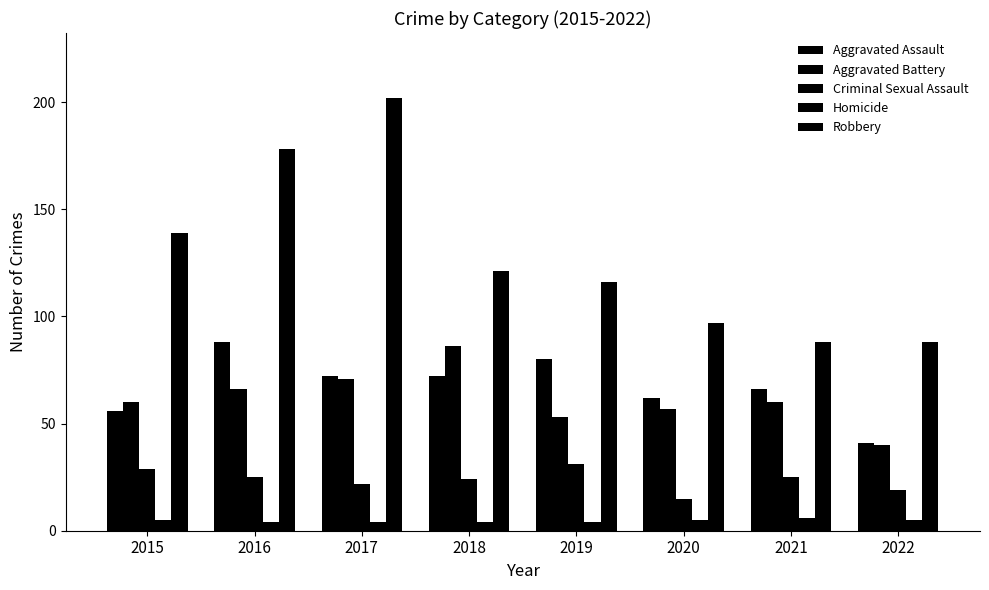

Is it true that Aggravated Assault equals 34 at 2020?

False